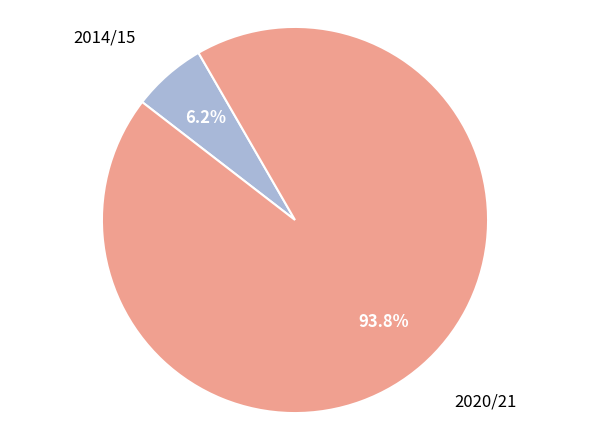

Which category accounts for the majority?

2020/21